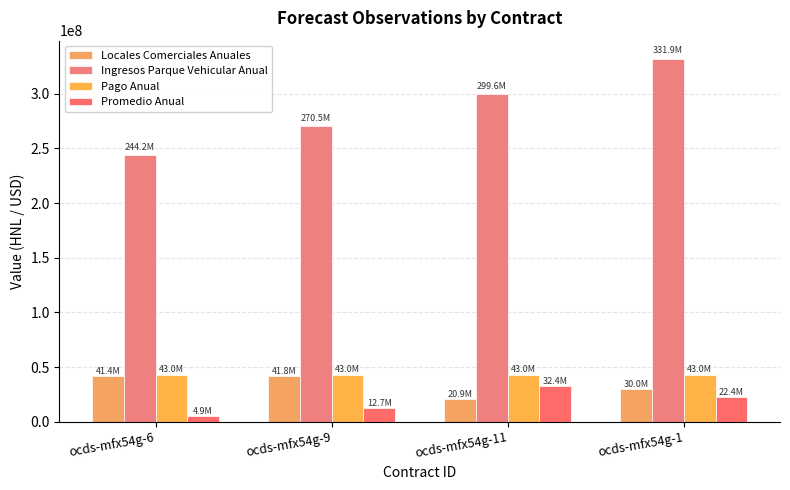

Are the bars horizontal?

No